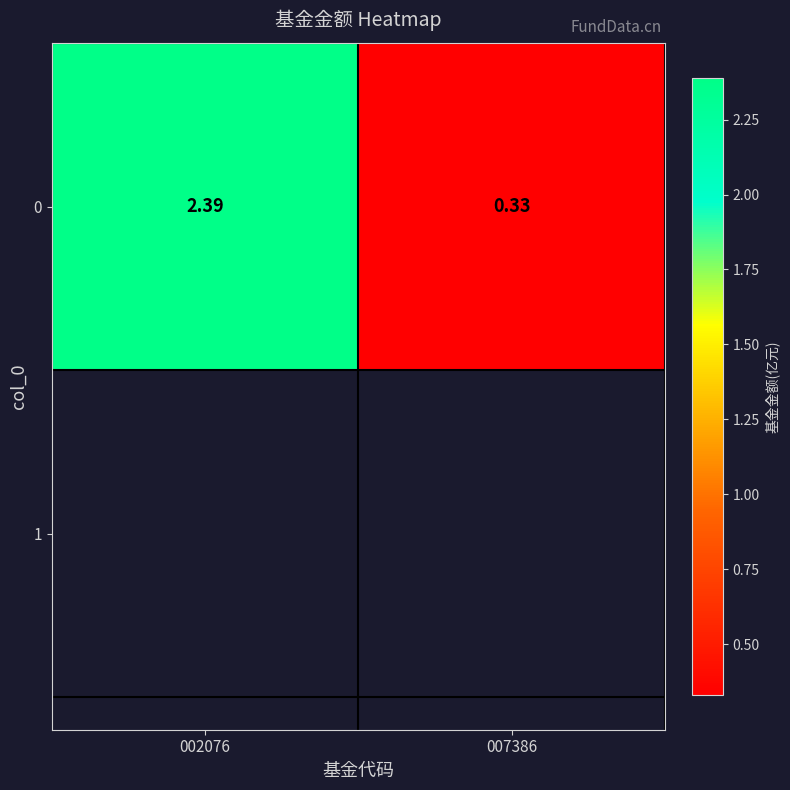

What is the change in value from 002076 to 007386?

-2.1